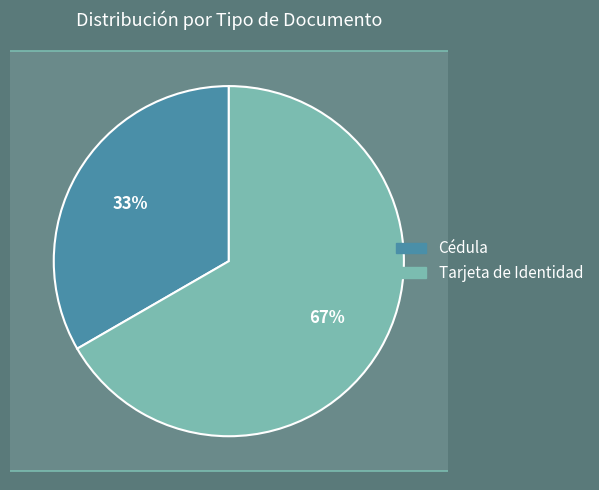

The Cédula slice represents 43% of the pie. True or false?

False